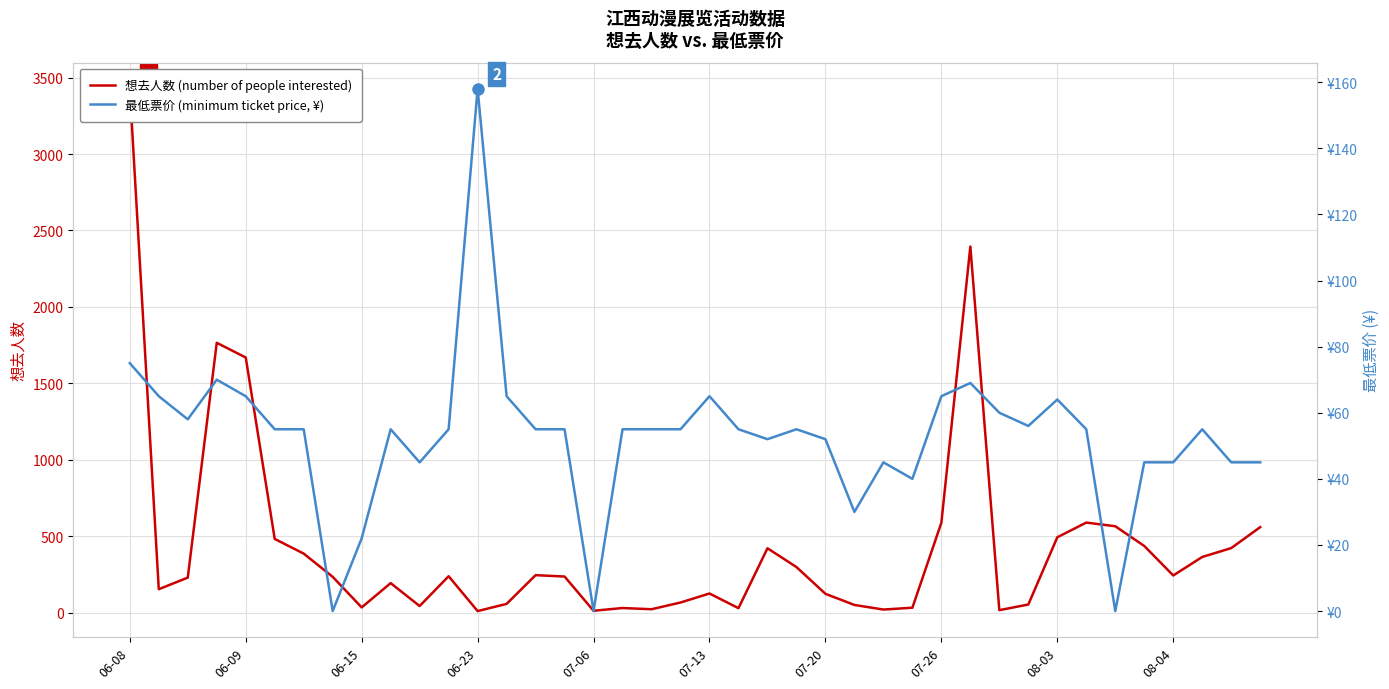

How many values in the 最低票价 (minimum ticket price, ¥) series exceed 55?

13